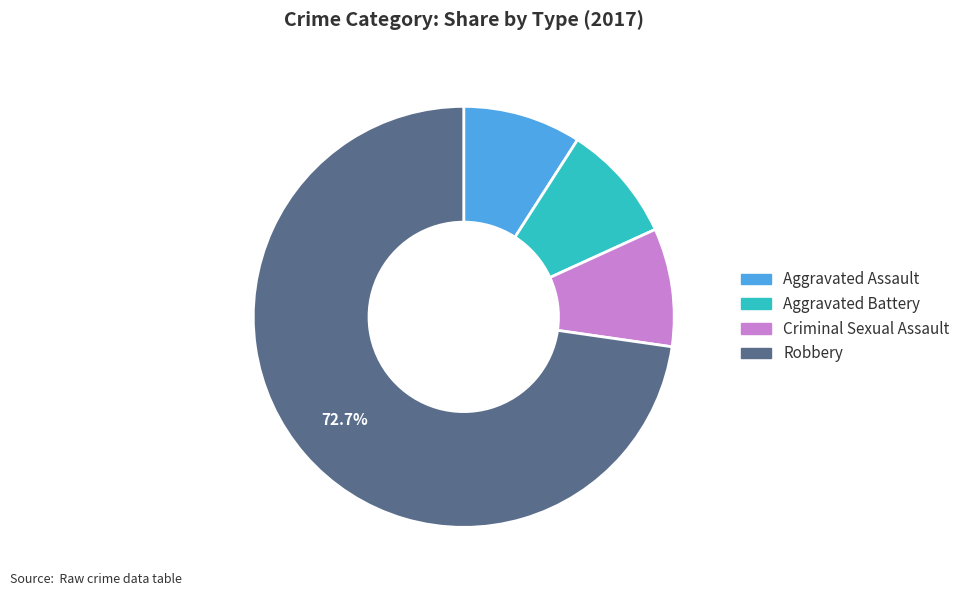

Is it true that Aggravated Battery is 9% of the pie?

True